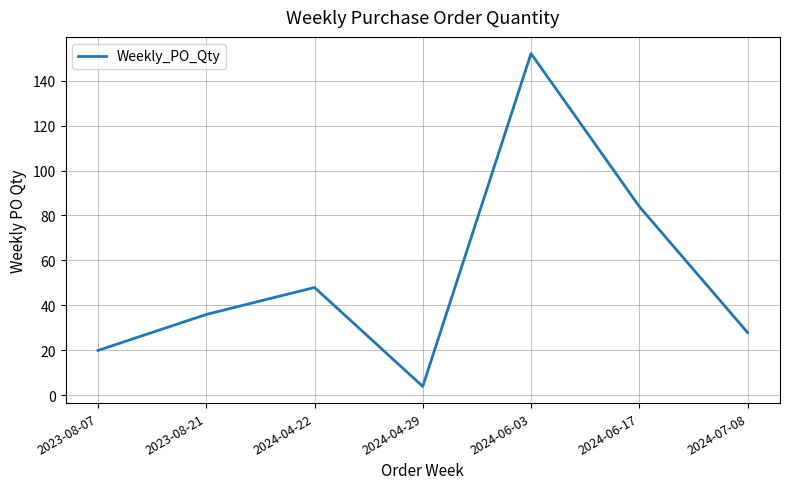

True or false: there are more than 1 points higher than both neighbors.

True